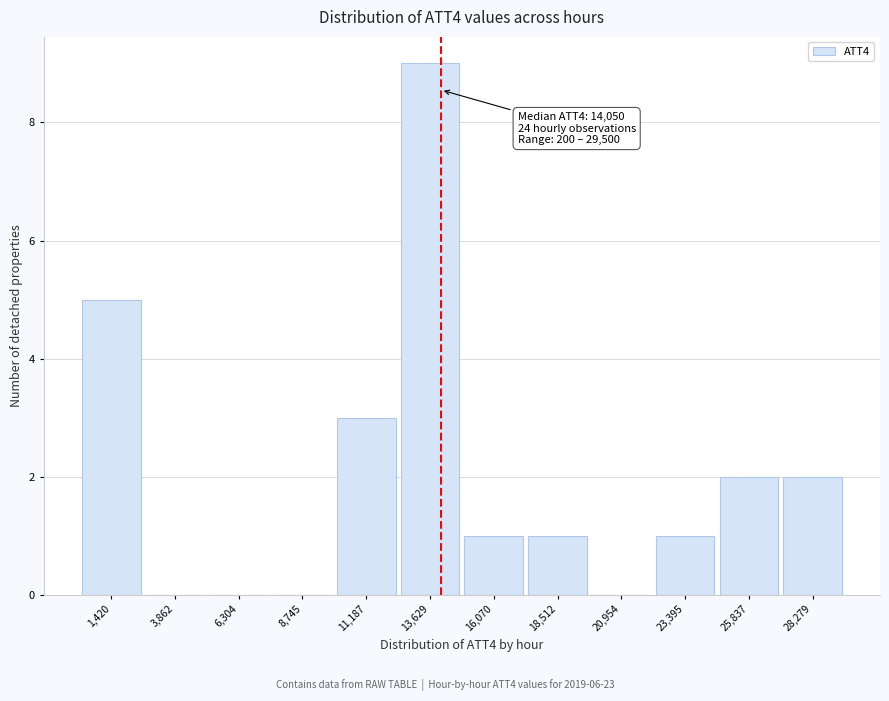

Which range on the x-axis has the tallest bar?

12500 to 15000